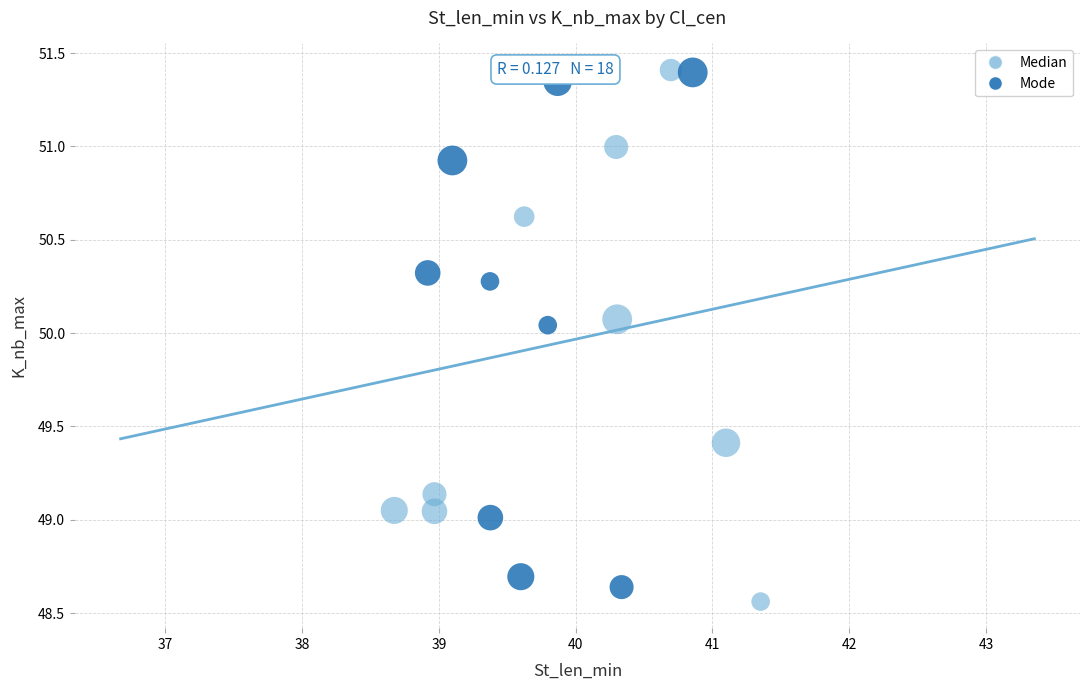

Which series has the widest spread of Y values?

Median